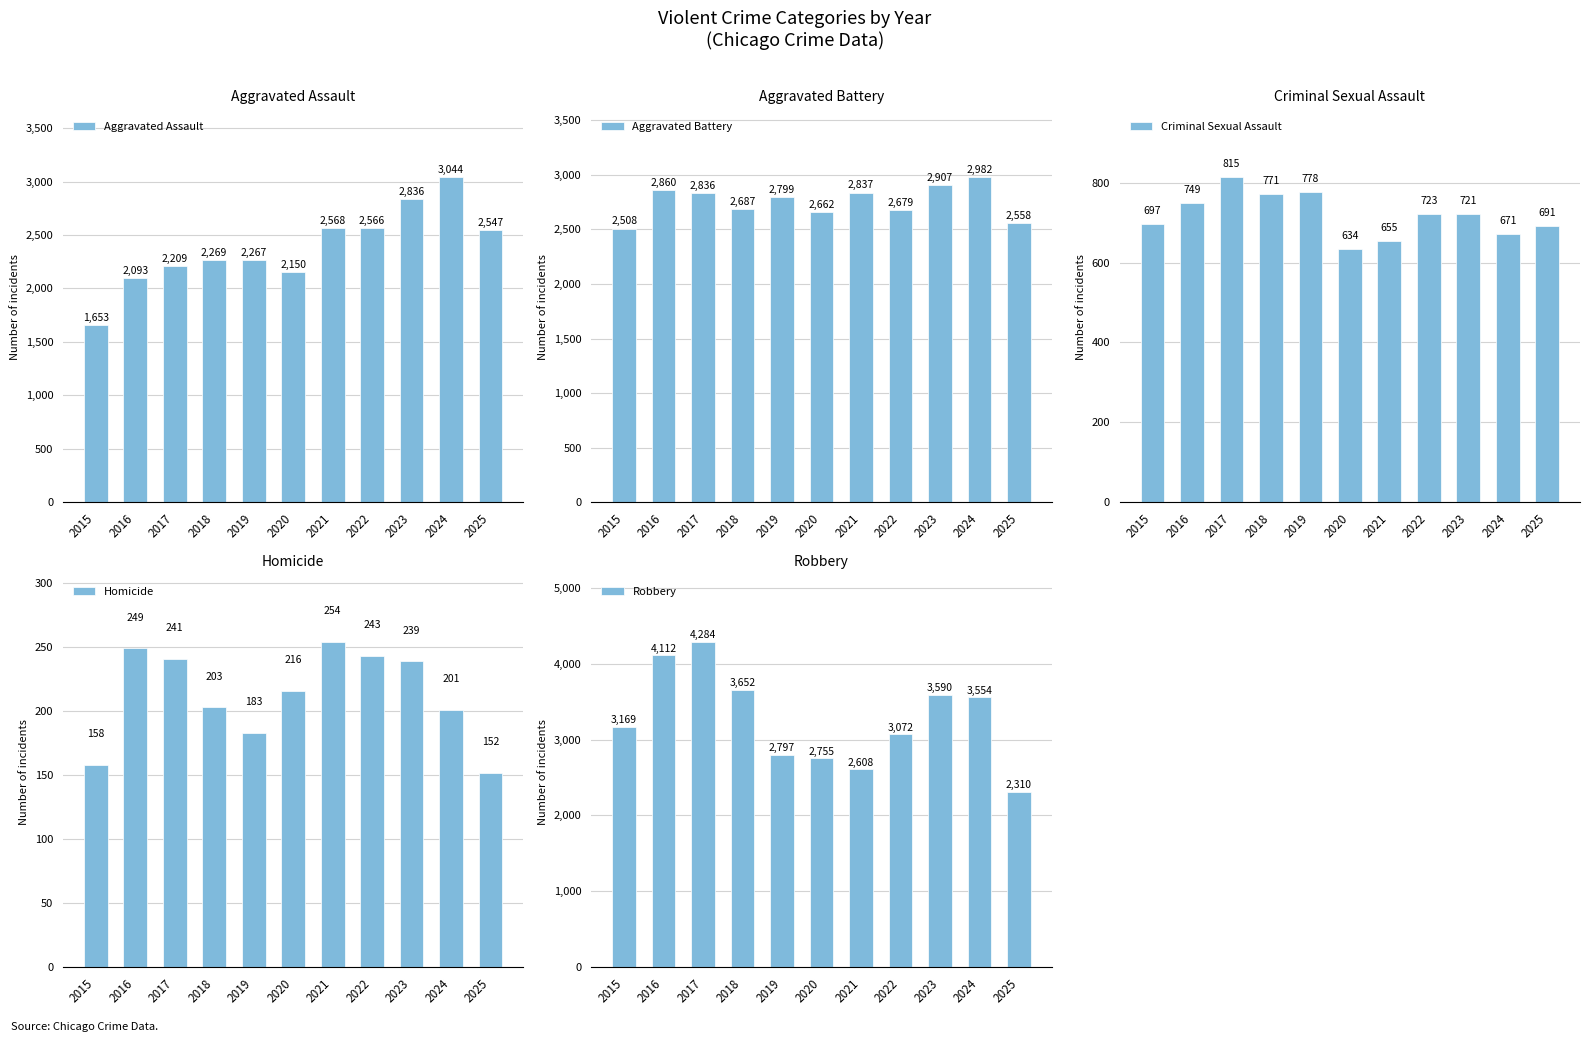

Which label corresponds to the smallest value in the chart?

2025